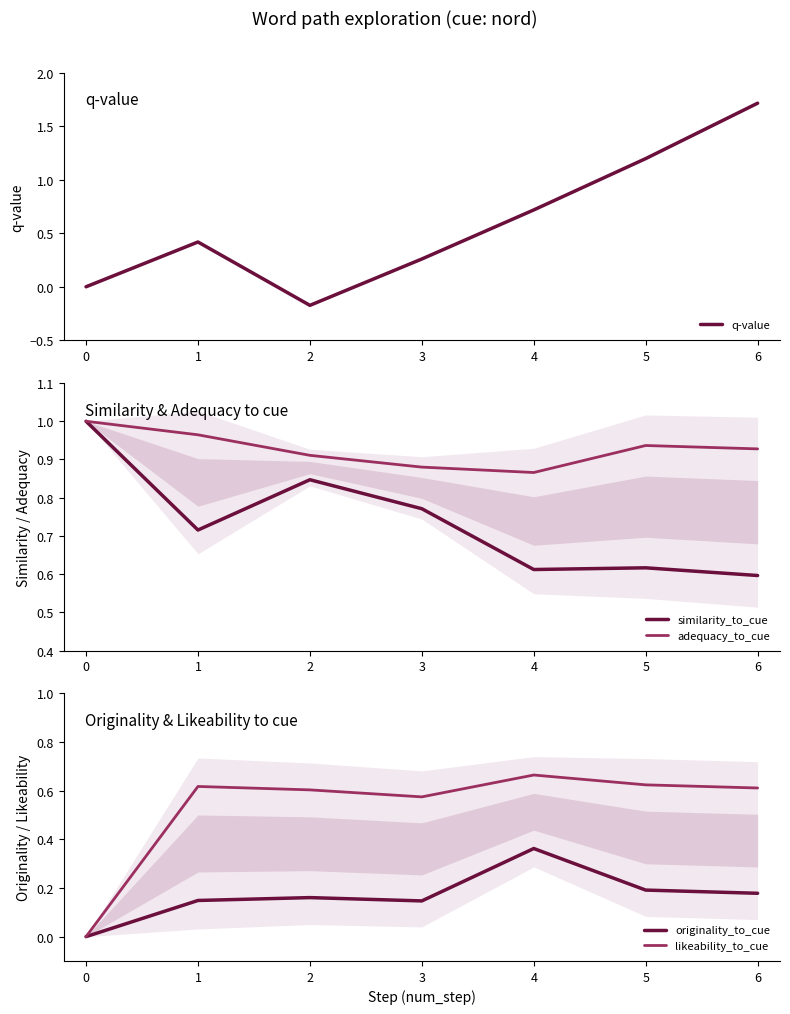

At how many categories does at least one series exceed 0?

7